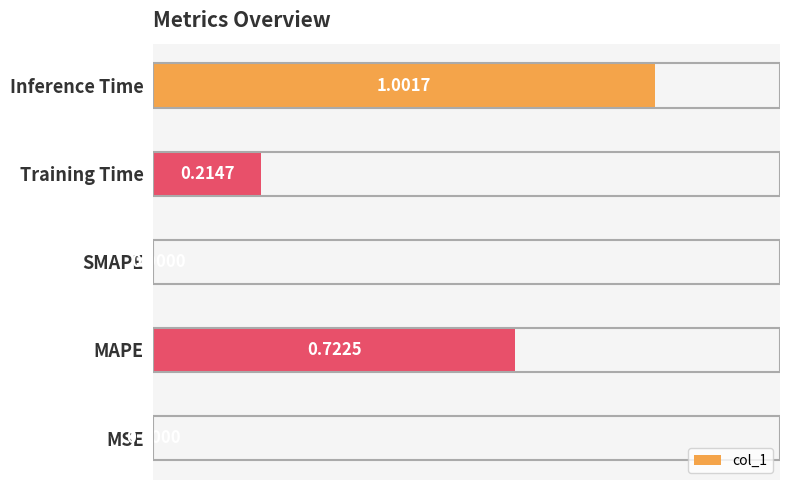

Which category has the highest value across all series?

Inference Time